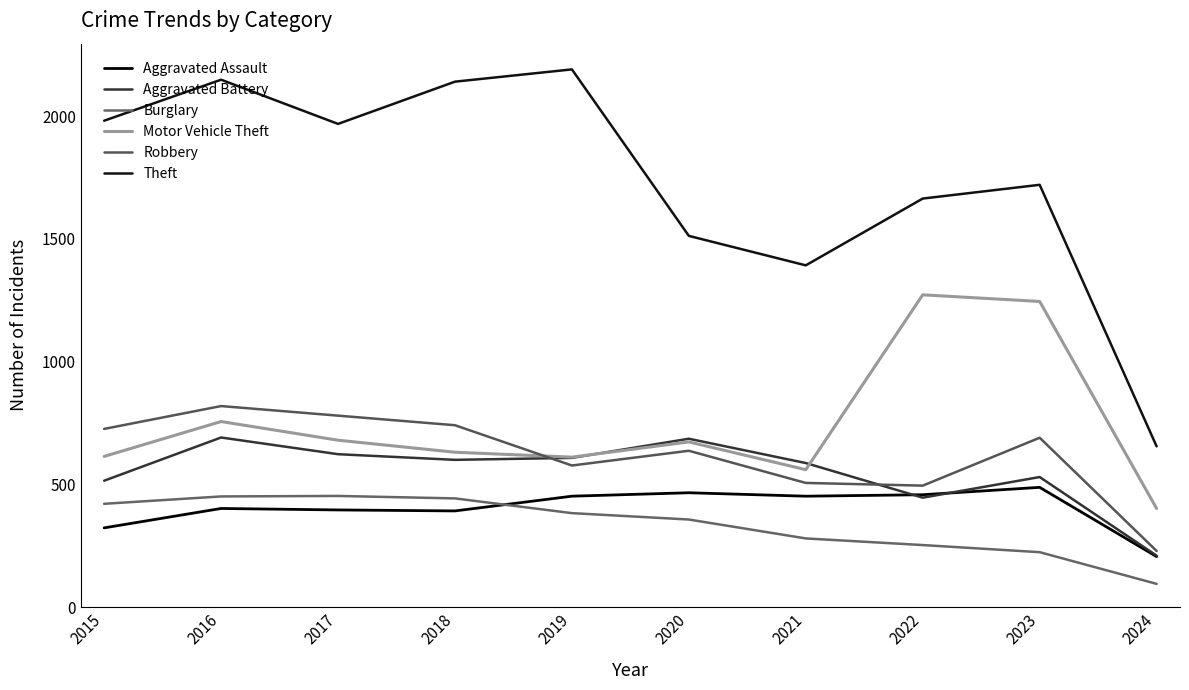

Does the chart have visible grid lines?

No